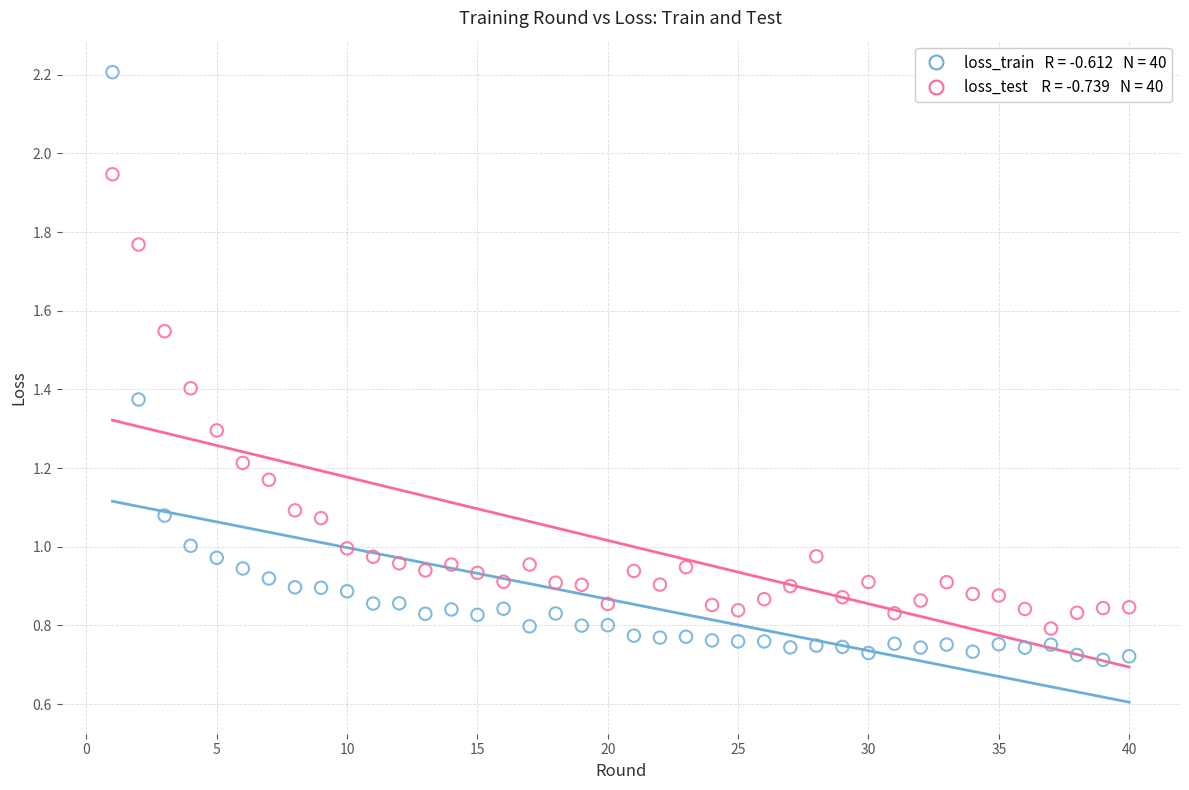

Across all data points, what is the range of X values (max minus min)?

39.0